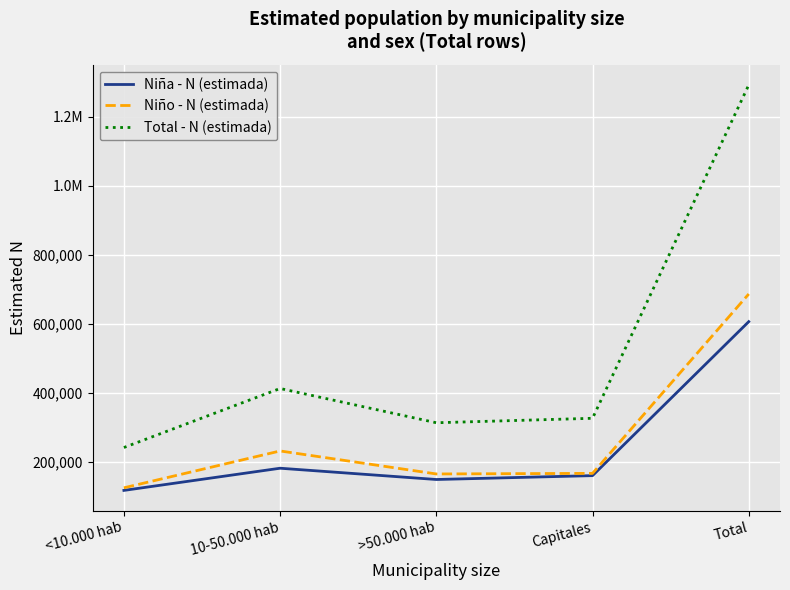

Between <10.000 hab and 10-50.000 hab, which series saw the biggest shift?

Total - N (estimada)